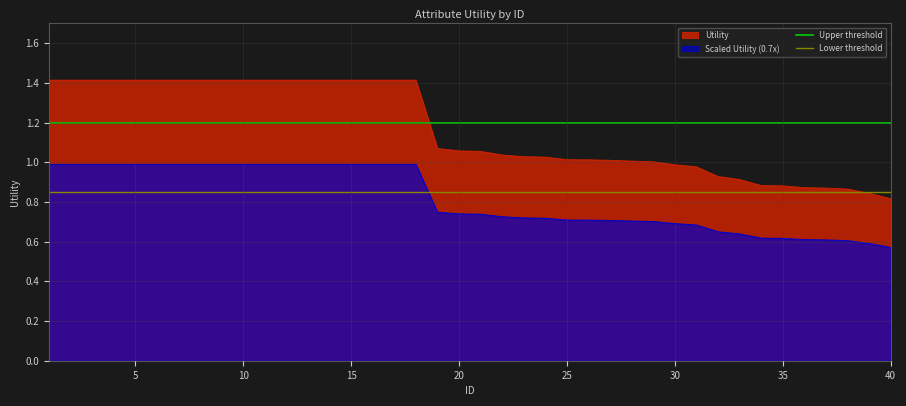

Is it true that Scaled Utility (0.7x) equals 1.5 at 5?

False